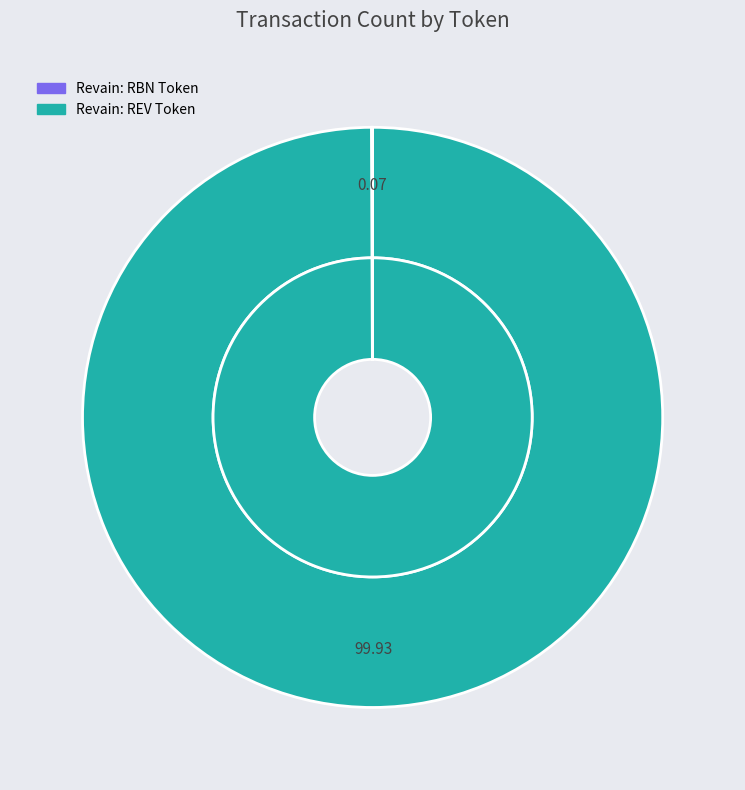

Which slice is the smallest?

Revain: RBN Token